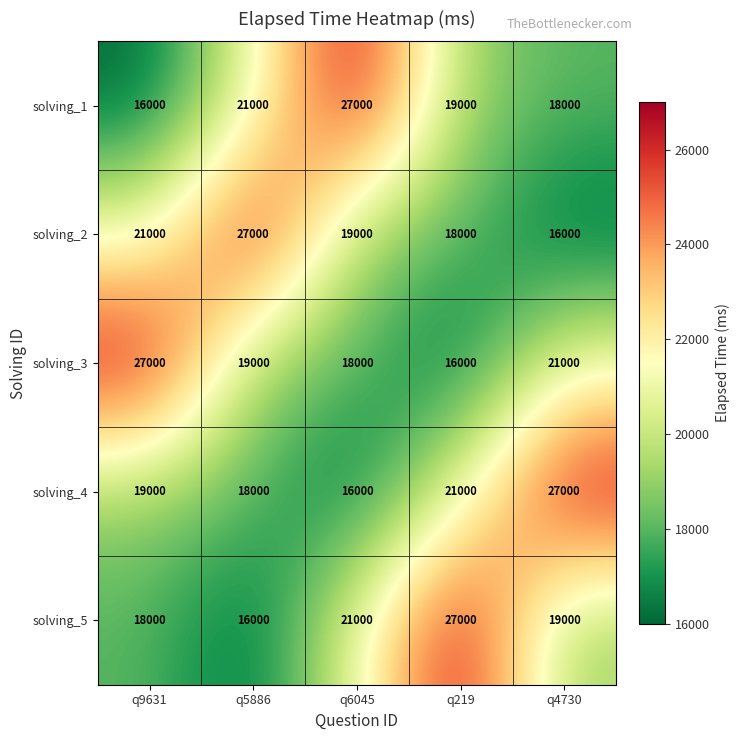

True or false: solving_1 has a value of 16000 at q9631.

True